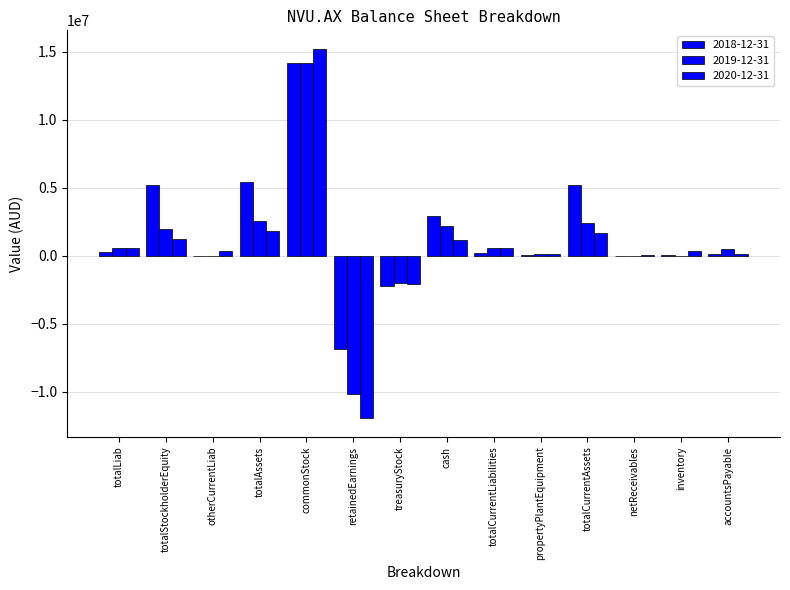

Between cash and accountsPayable, which is larger?

cash